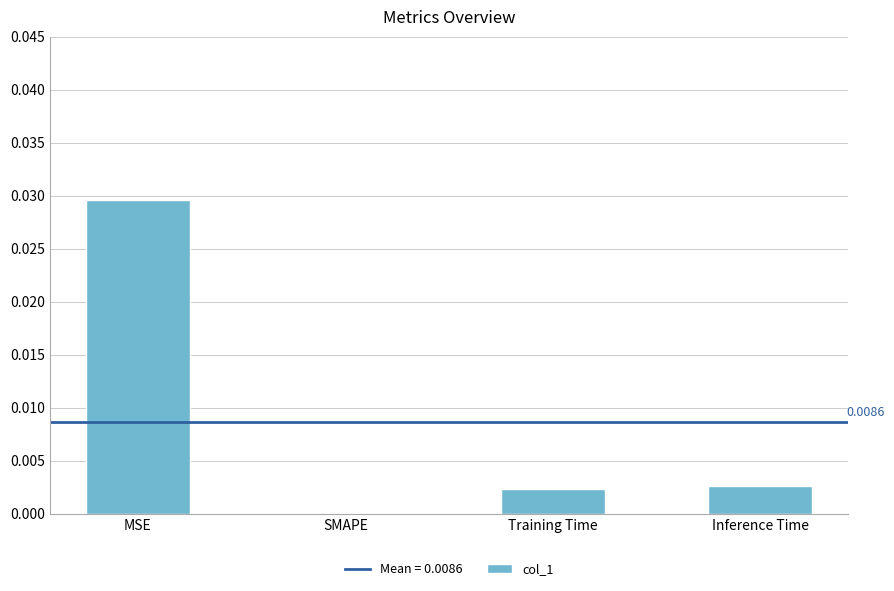

Which label corresponds to the largest value in the chart?

MSE